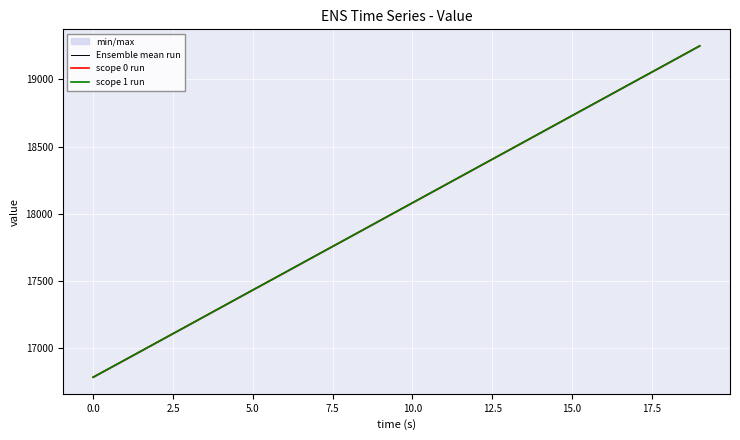

What is the maximum value for Ensemble mean run?

19249.2